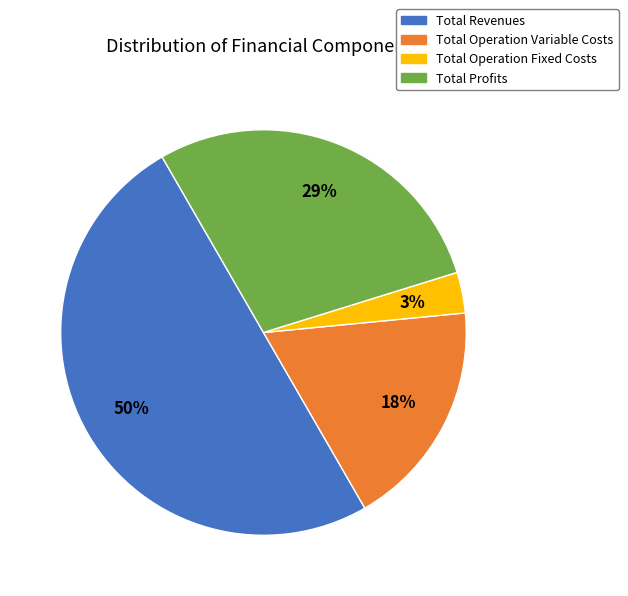

To the nearest percent, what is the difference between the largest and smallest slice percentages?

47%